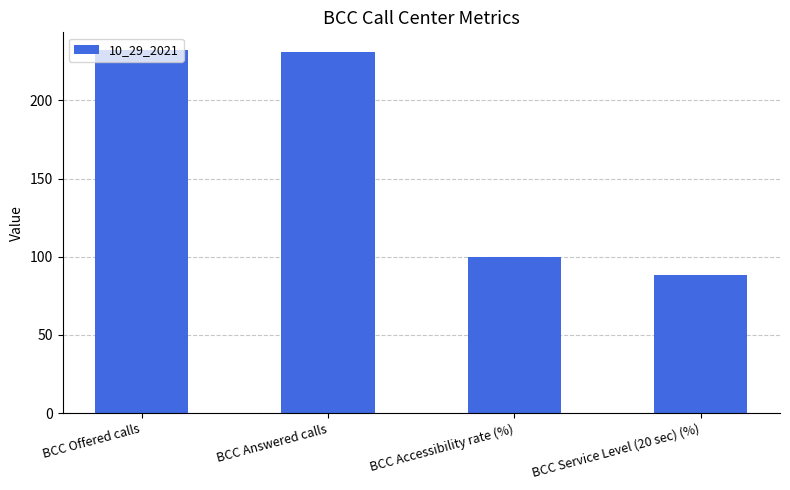

What is the label of the 2nd bar from the right?

BCC Accessibility rate (%)